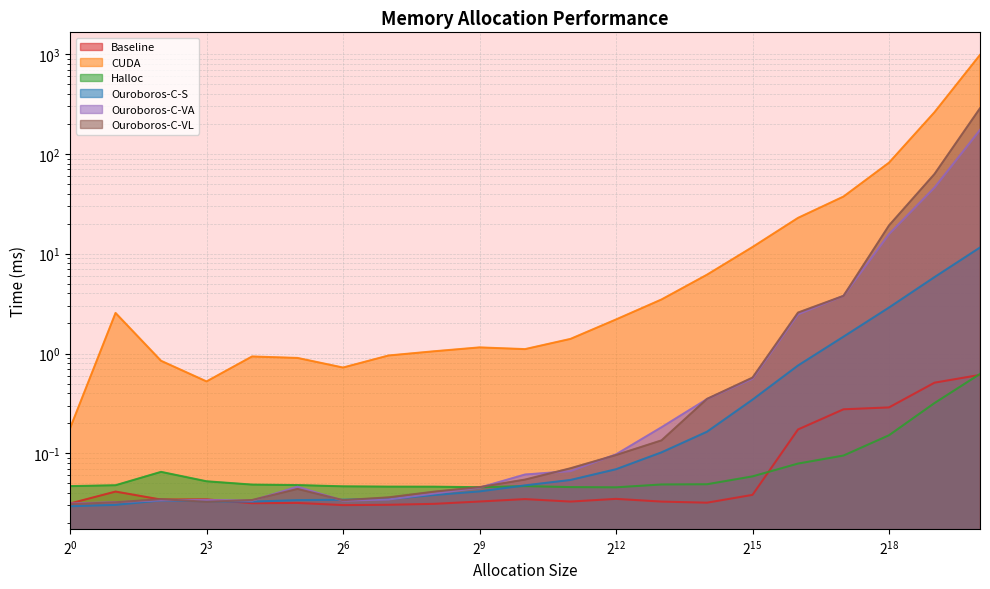

What are all the series names shown in the legend?

Baseline, CUDA, Halloc, Ouroboros-C-S, Ouroboros-C-VA, Ouroboros-C-VL